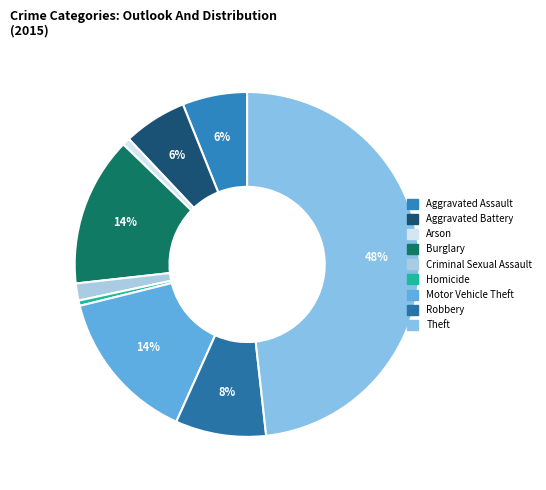

To the nearest percent, what is the average slice percentage?

11%